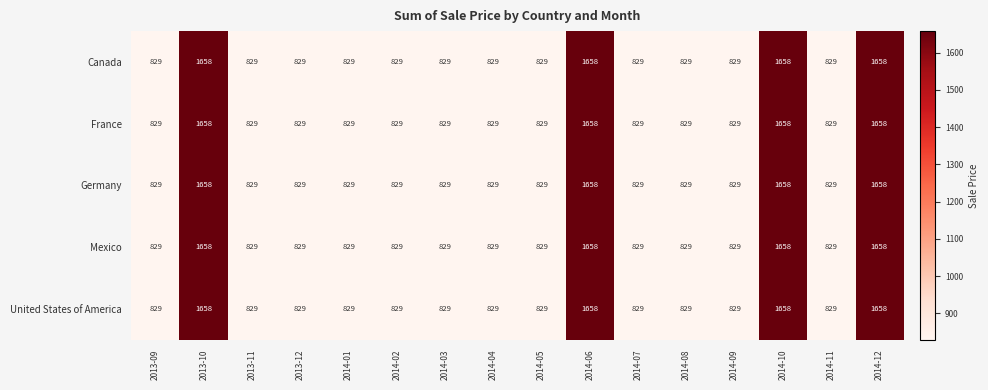

True or false: Mexico has a value of 390 at 2013-12.

False